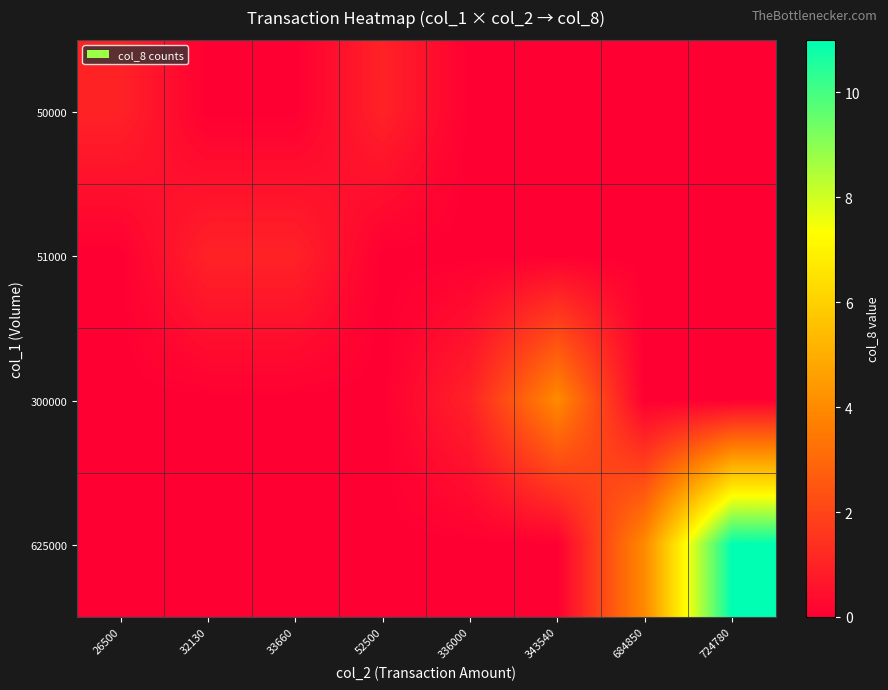

What is the spread (max minus min) of values at 343540?

4